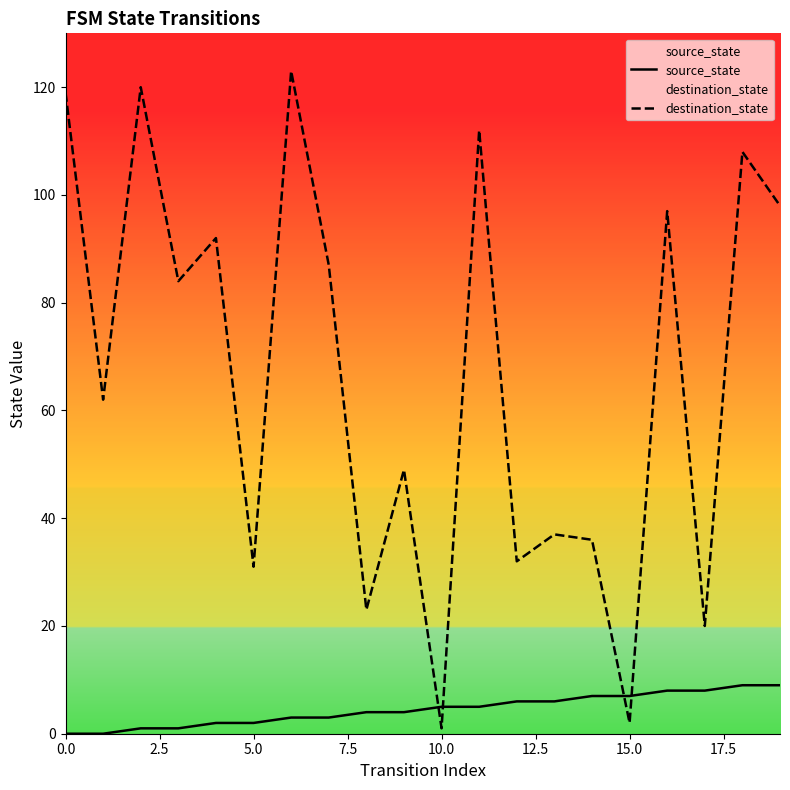

Does the chart have visible grid lines?

No